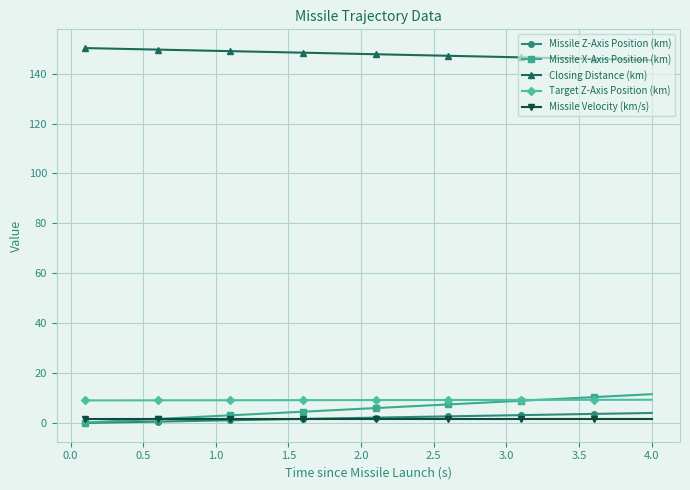

At how many categories does at least one series exceed 42?

40